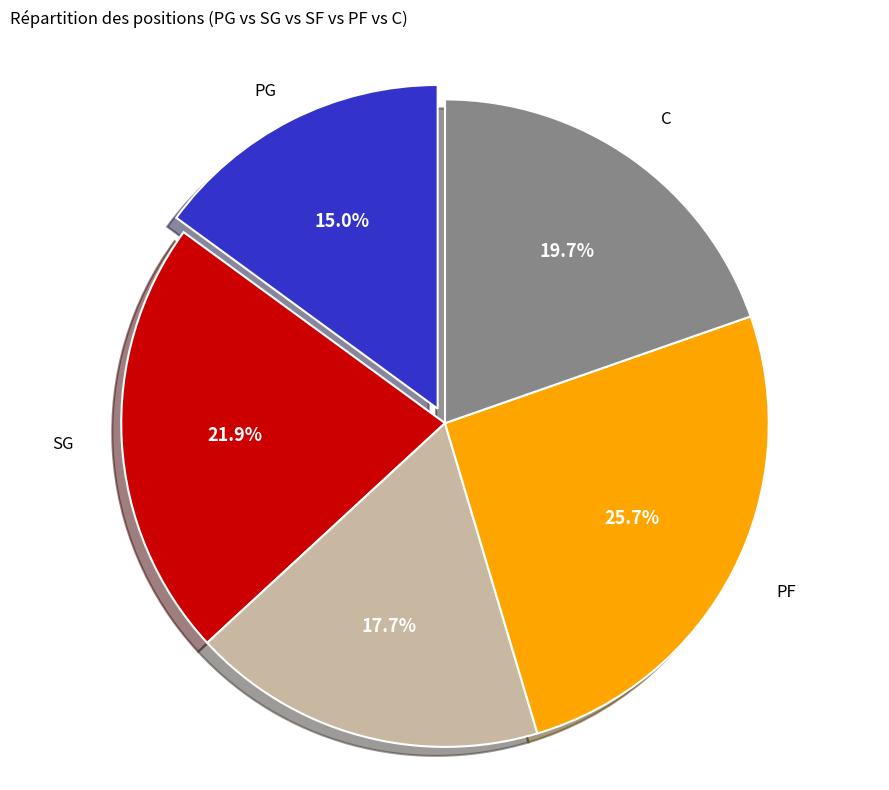

Is there any slice that represents more than half of the pie?

No